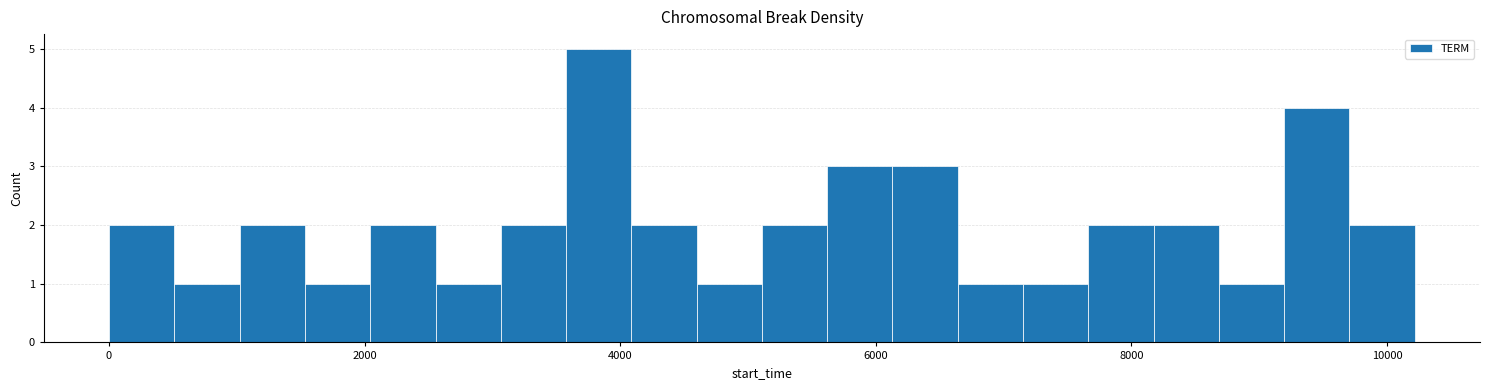

Read against the x-axis, roughly where is the centre of the tallest bar?

3800